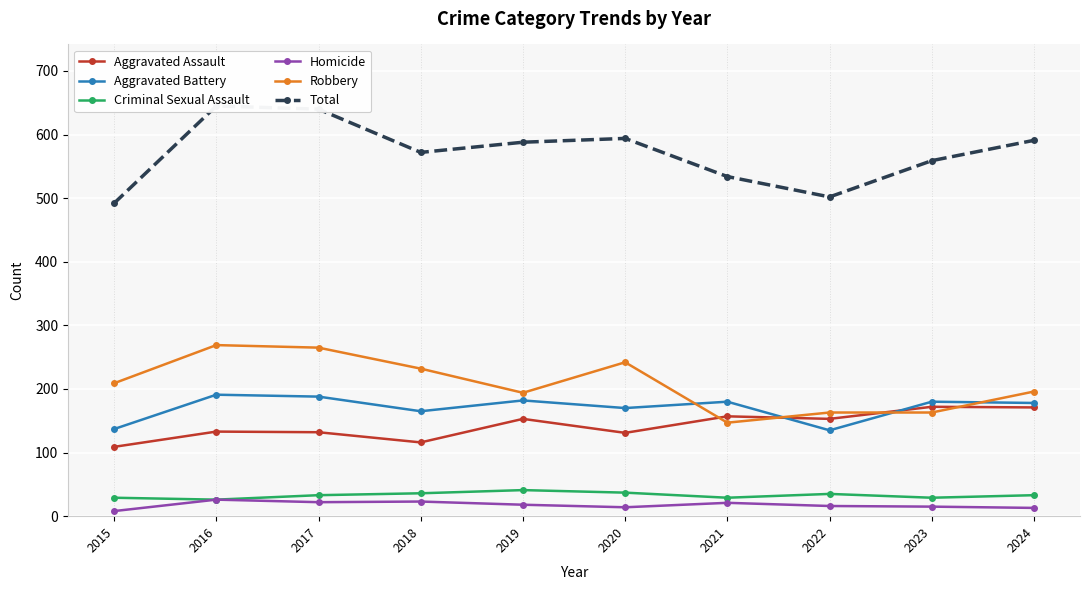

At which category does the chart reach its peak across all series?

2016